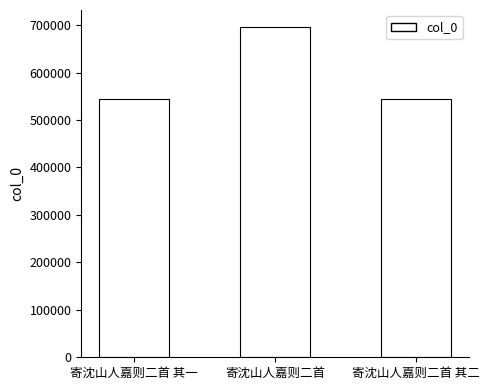

Are the bars grouped side by side (vs. stacked)?

No